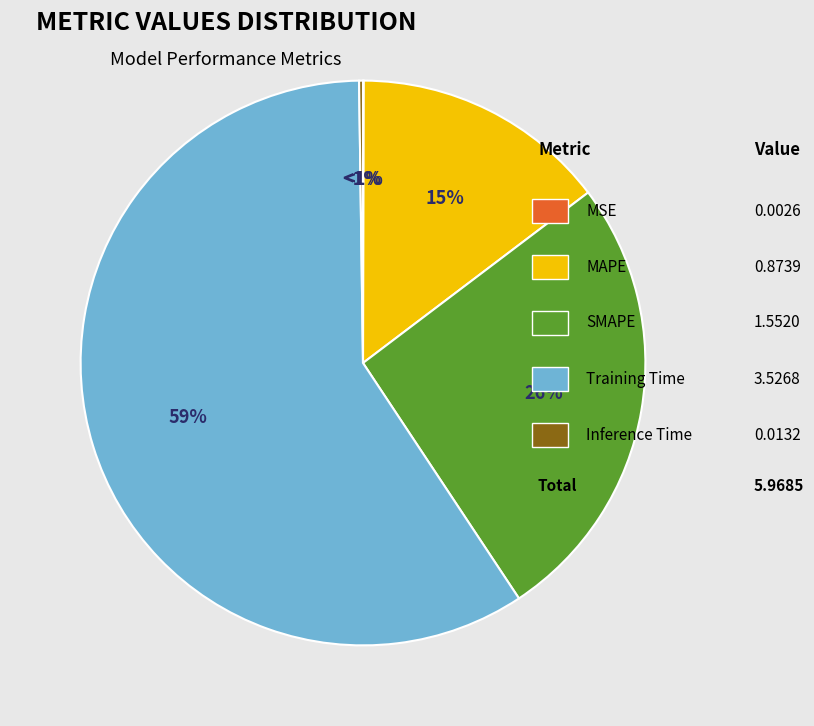

To the nearest percent, what is the combined percentage of Inference Time and SMAPE?

26%